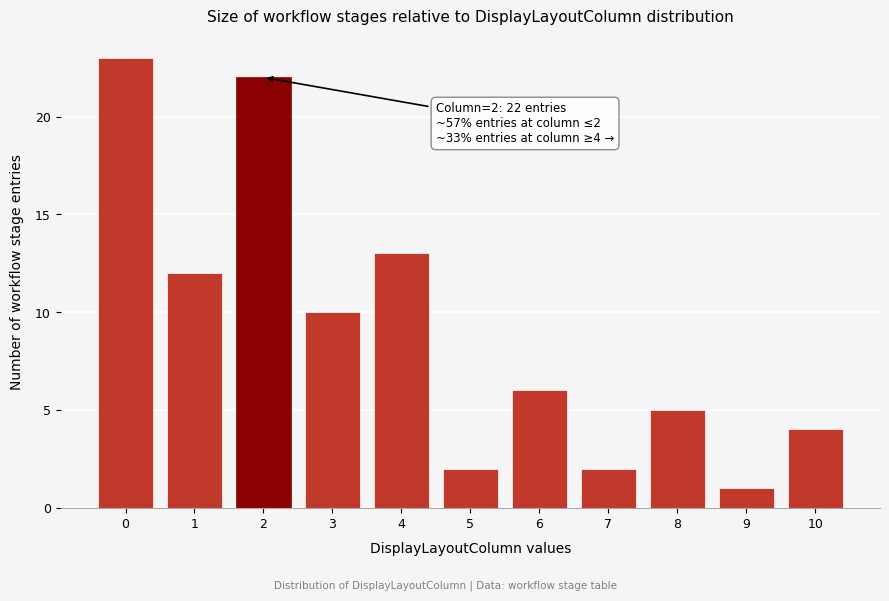

Reading left to right, extract all data points from this chart.

0=23	1=12	2=22	3=10	4=13	5=2	6=6	7=2	8=5	9=1	10=4